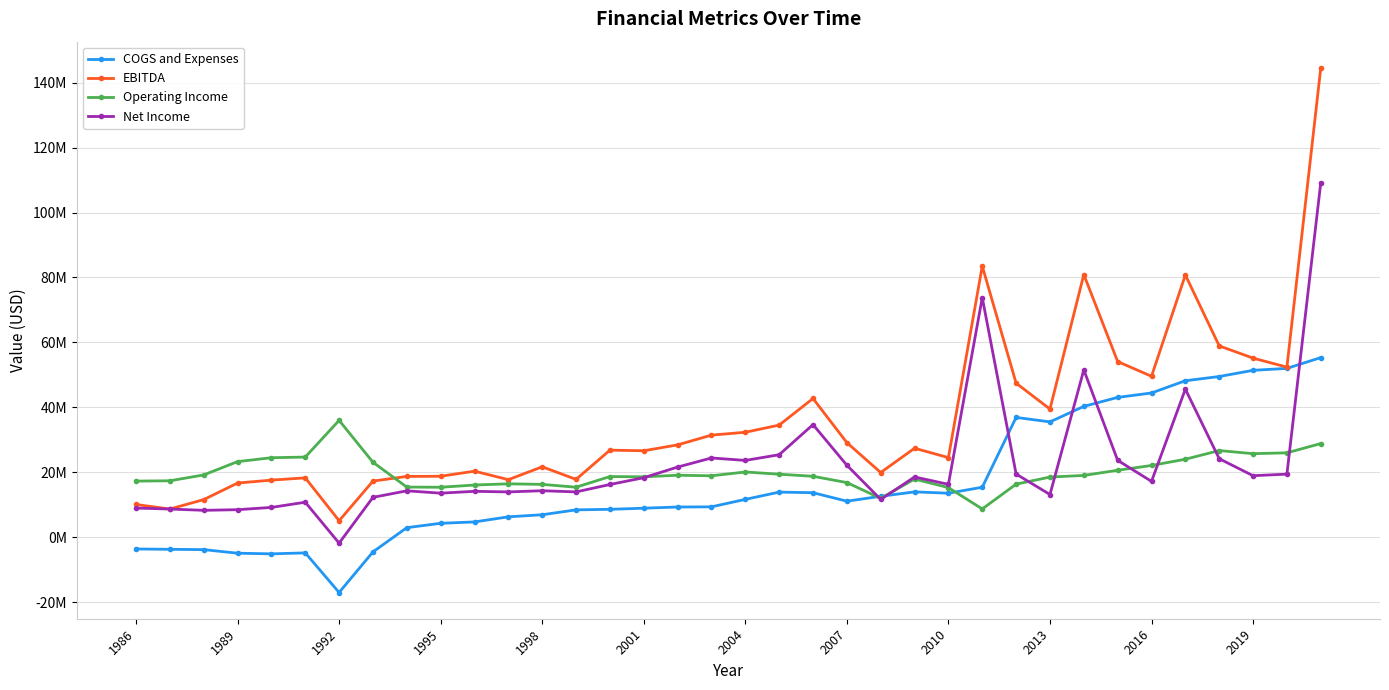

What is the sum of all EBITDA values?

1291476000